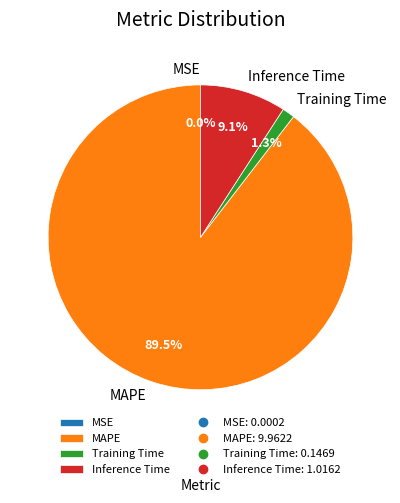

Between MAPE and Inference Time, which is larger?

MAPE